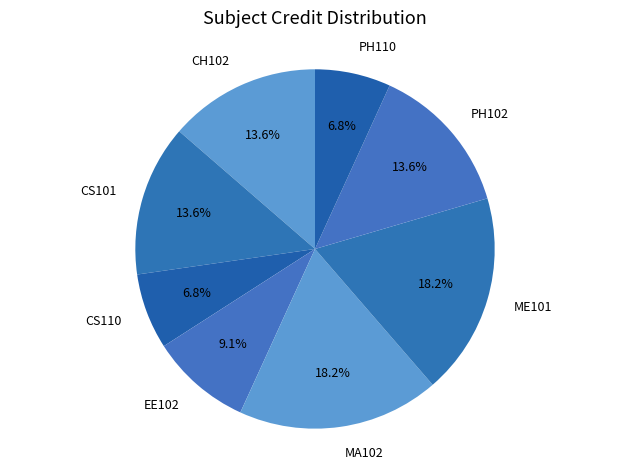

Does any single category account for the majority?

No